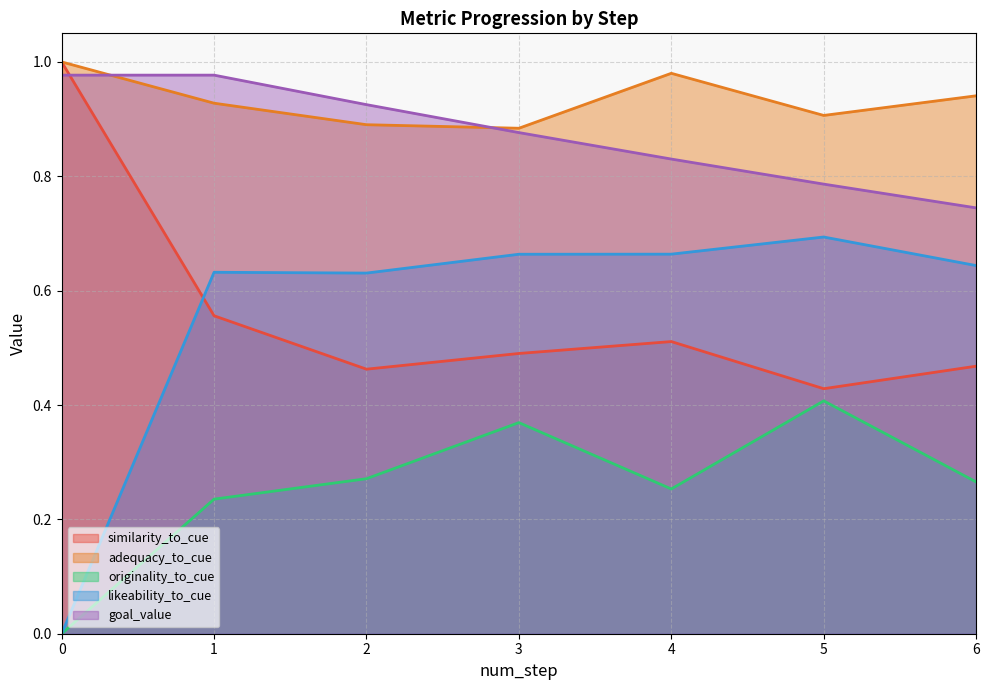

How many values in likeability_to_cue are above zero?

6